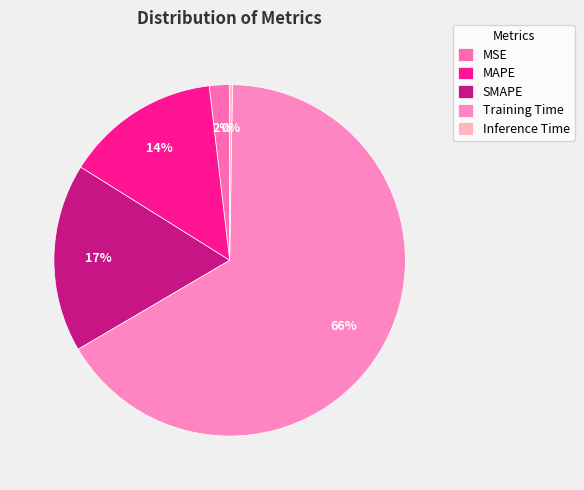

Which slice represents more than half of the pie?

Training Time